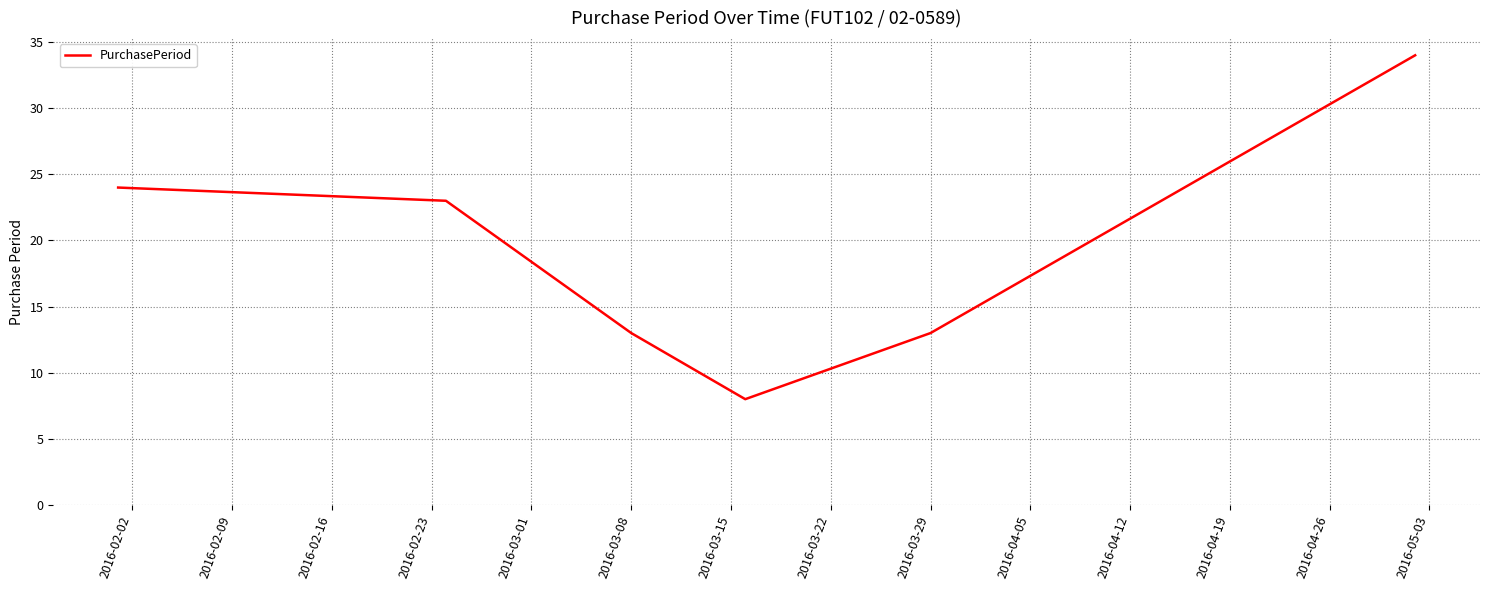

What is the minimum value shown in the chart?

8